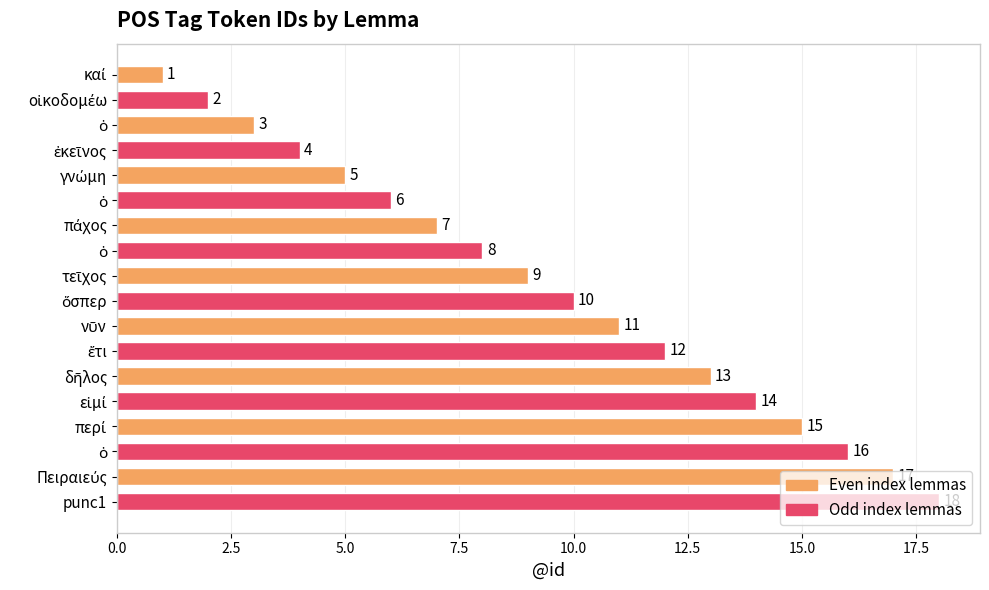

Count the number of data series in this chart.

1